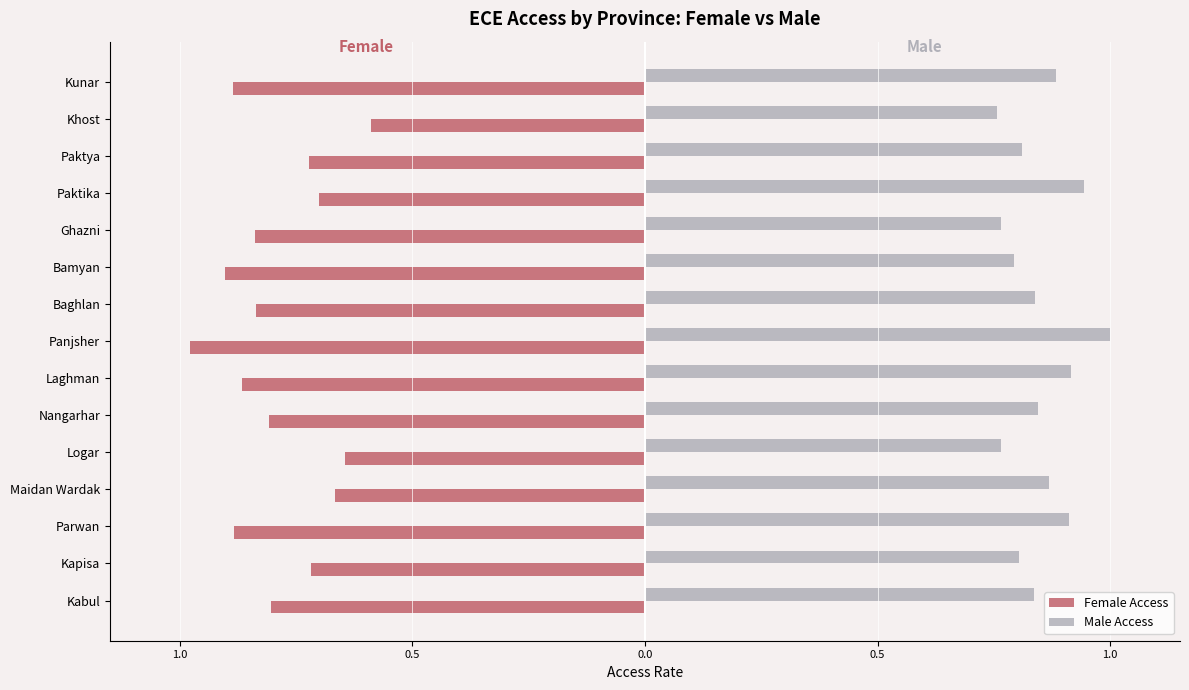

What are all the series names shown in the legend?

Female Access, Male Access